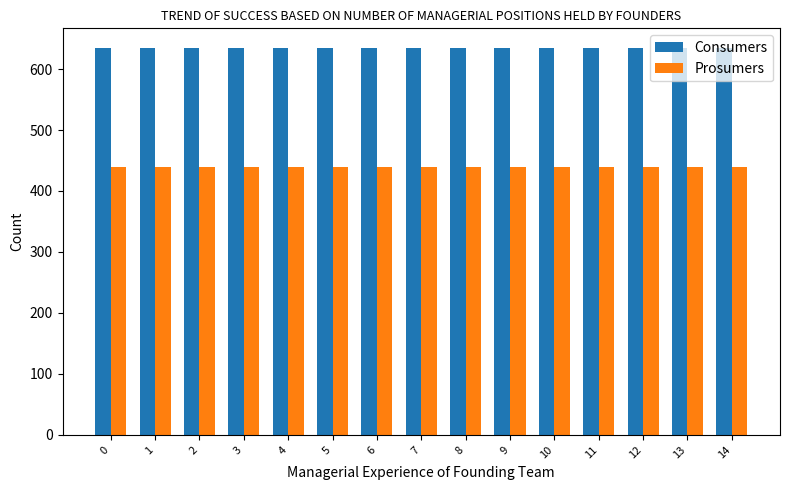

What is the difference between the highest and lowest values at 4?

195